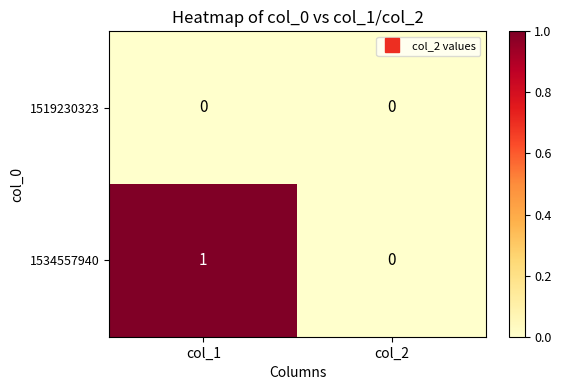

List the series in order of their overall mean, lowest first.

1519230323, 1534557940